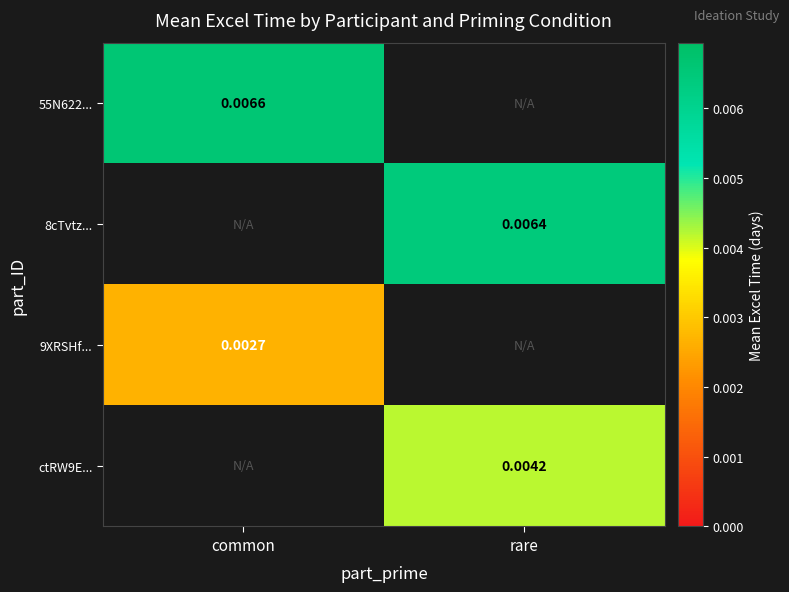

List the labels in order of 8cTvtz... value, largest first.

common, rare